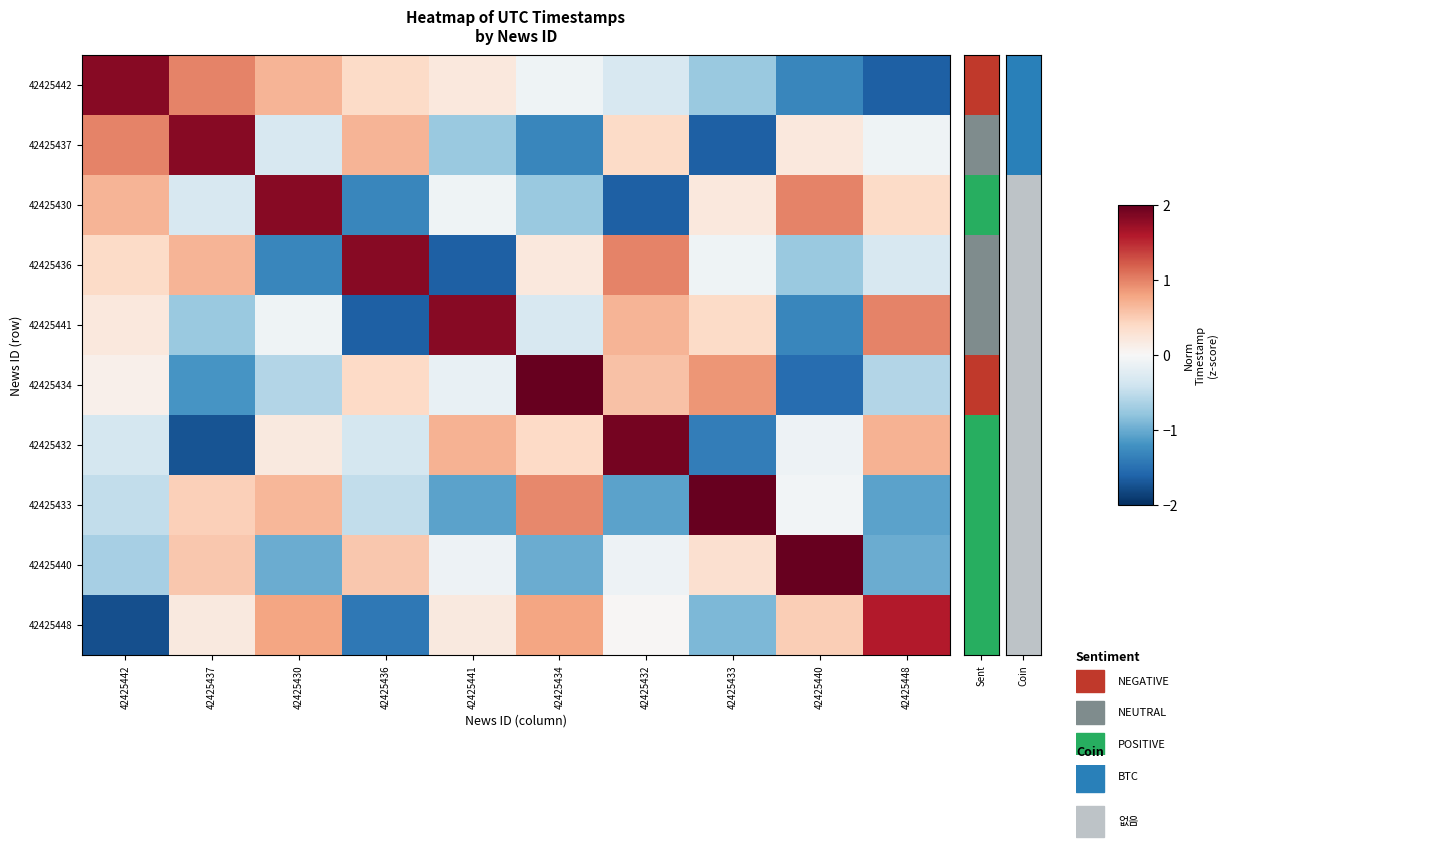

Between 42425434 and 42425432, which is larger?

42425434